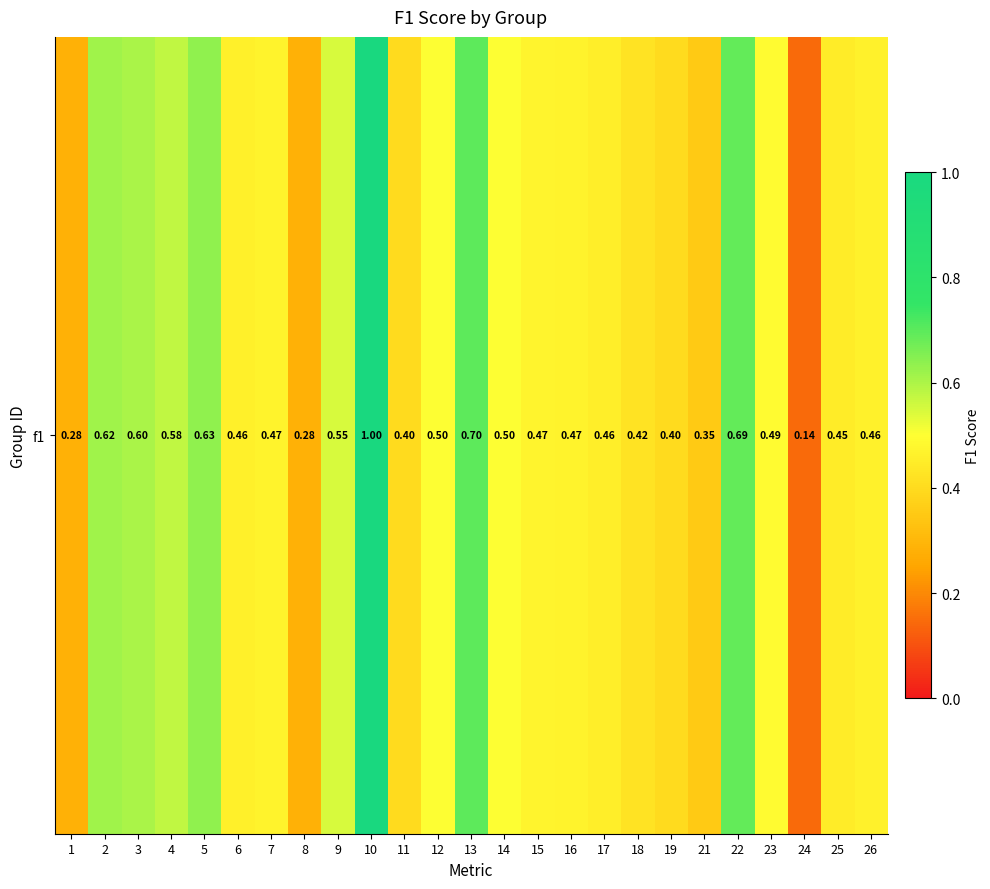

The chart shows a value of 0.2 at 24. True or false?

False